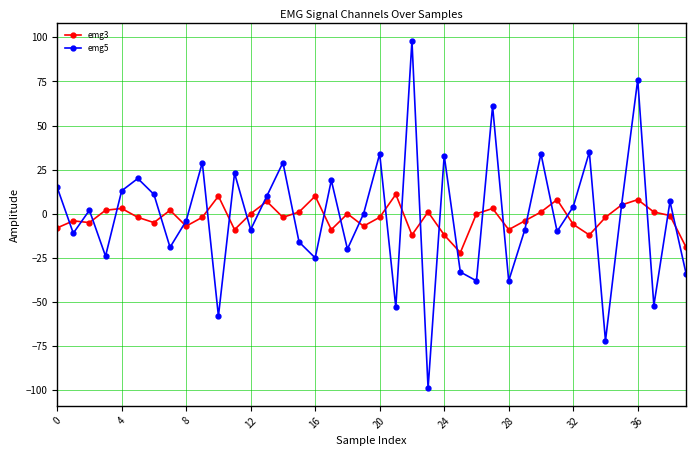

Which series has the largest range (max minus min)?

emg5